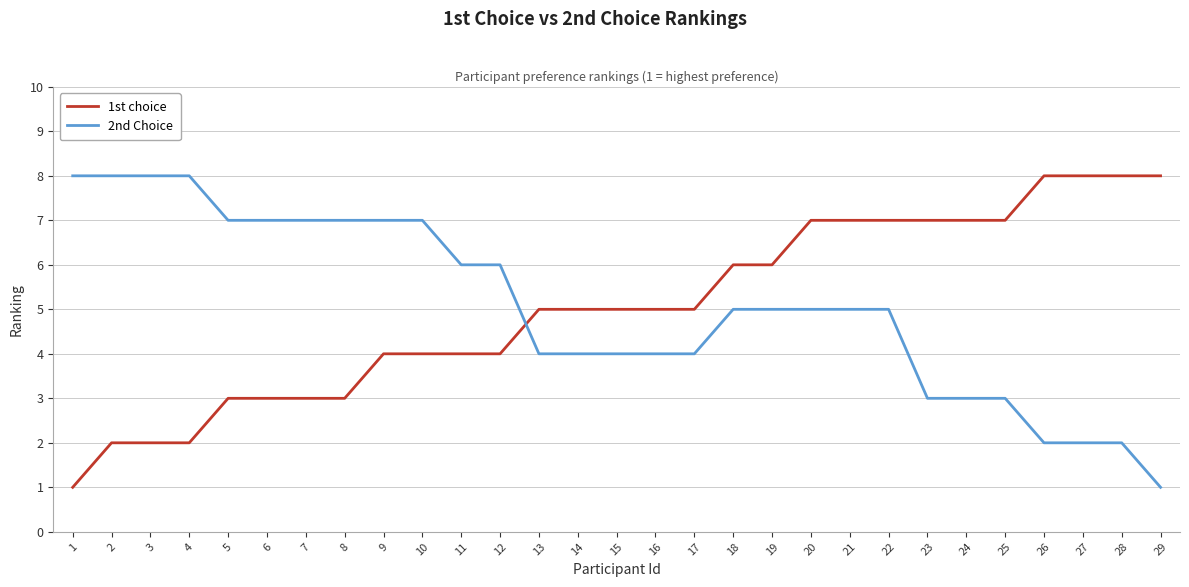

What is the approximate value of 1st choice at 28?

8